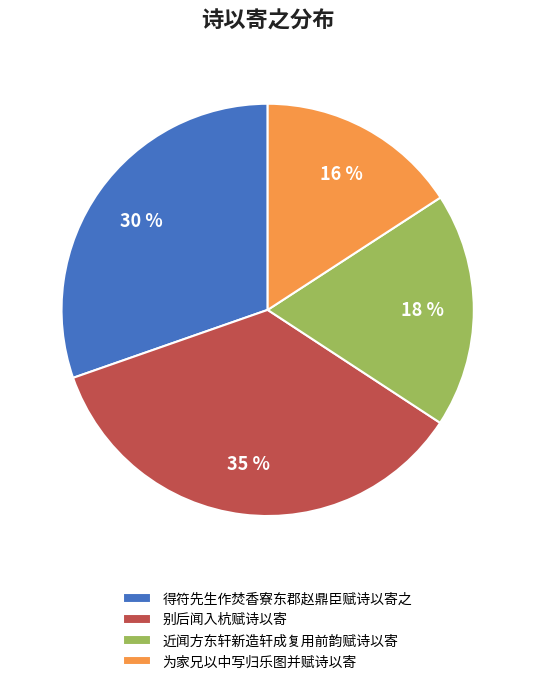

To the nearest percent, what percentage of the pie is 得符先生作焚香寮东郡赵鼎臣赋诗以寄之?

30%